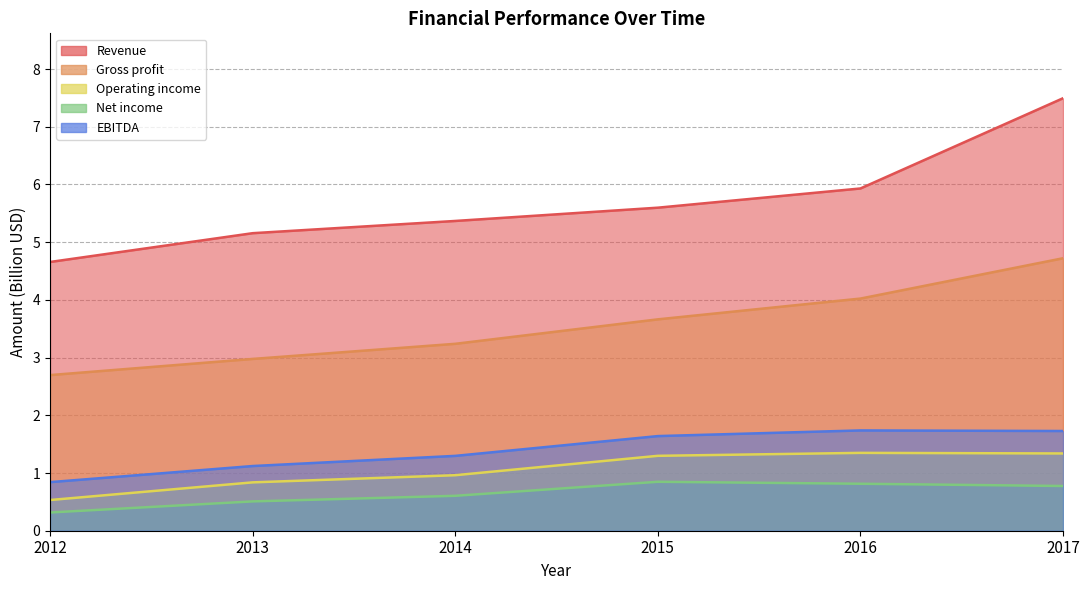

How many values in the Gross profit series exceed 3?

4